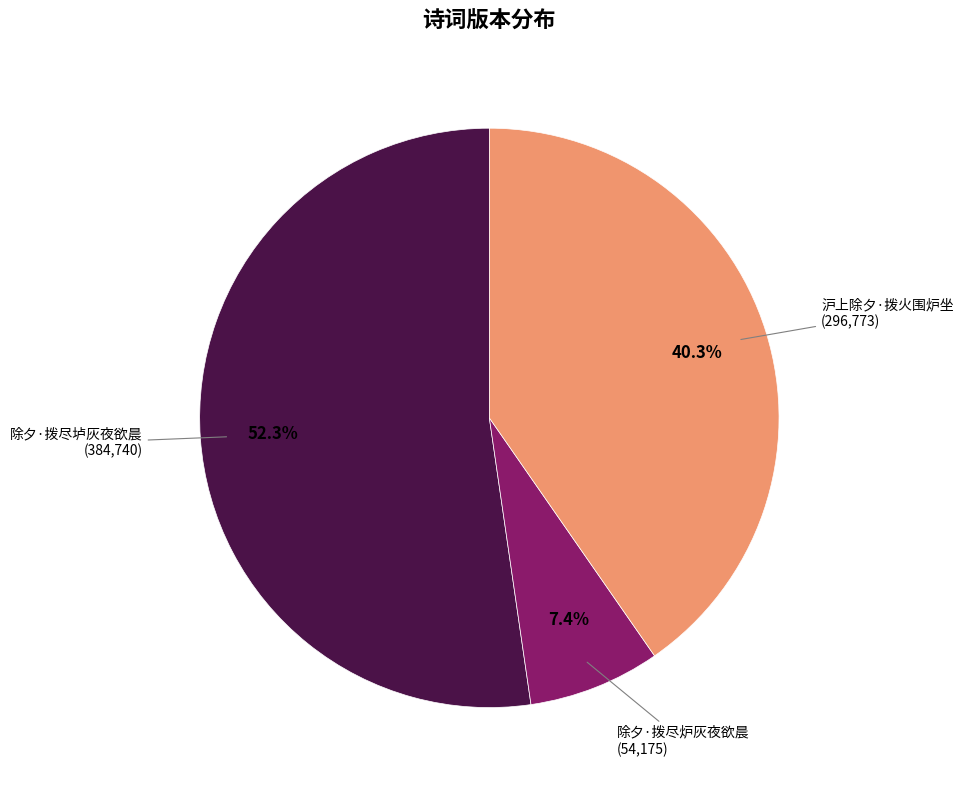

How many segments does this pie chart have?

3